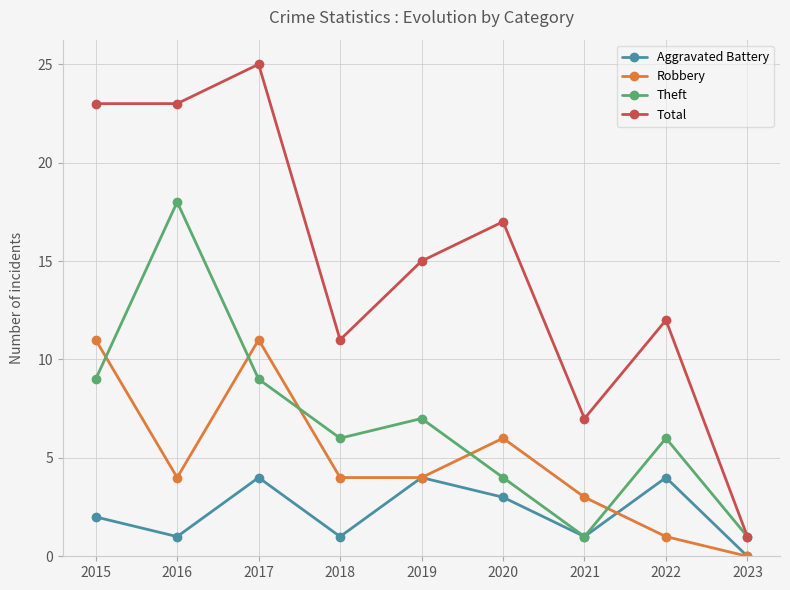

What is the greatest value displayed?

25